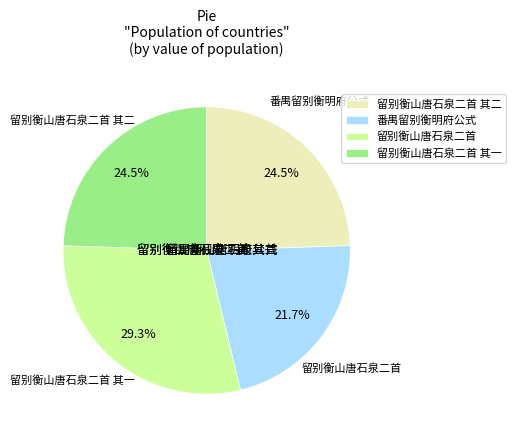

Rank the categories by value from lowest to highest.

番禺留别衡明府公式, 留别衡山唐石泉二首 其一, 留别衡山唐石泉二首 其二, 留别衡山唐石泉二首